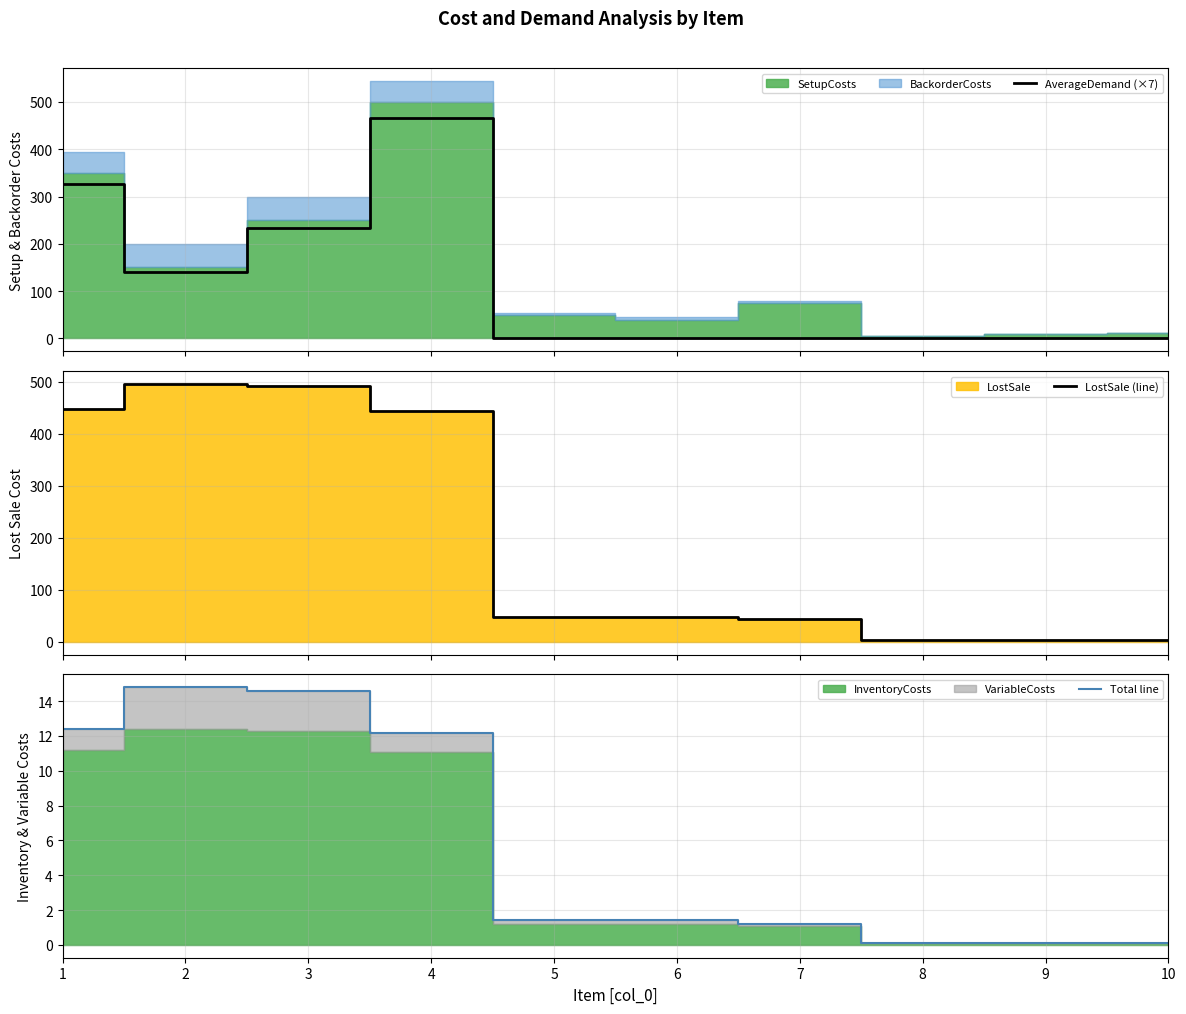

The Total line series shows 1.2 at 7. True or false?

True